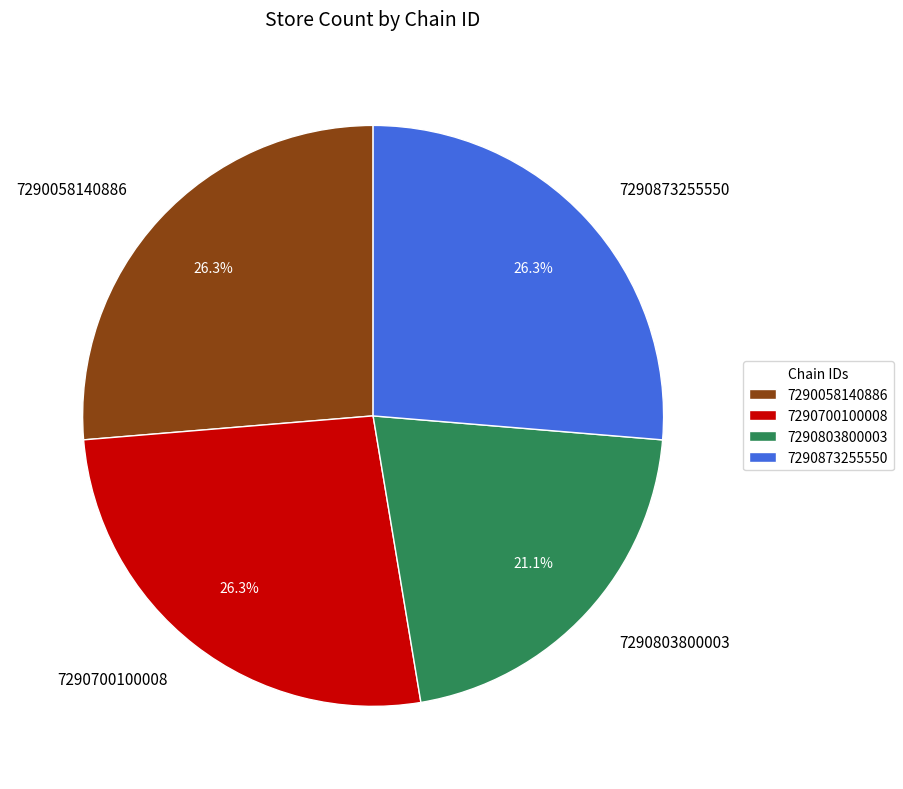

Approximately how many times larger is the value at 7290058140886 compared to 7290873255550?

1.0